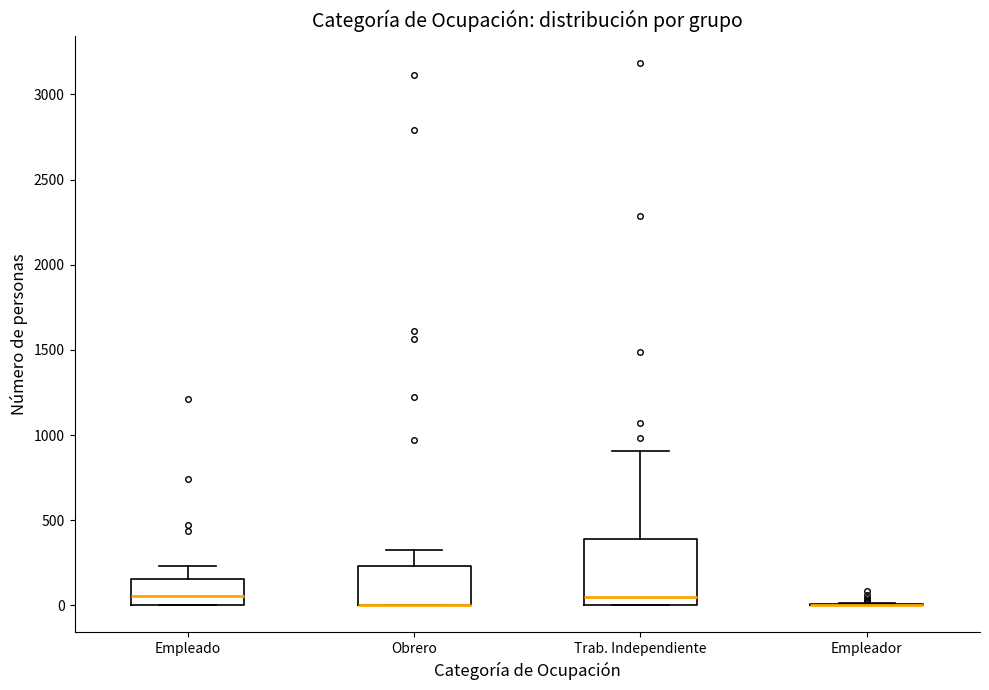

Which box is the tallest, from its lower edge to its upper edge?

Trab. Independiente